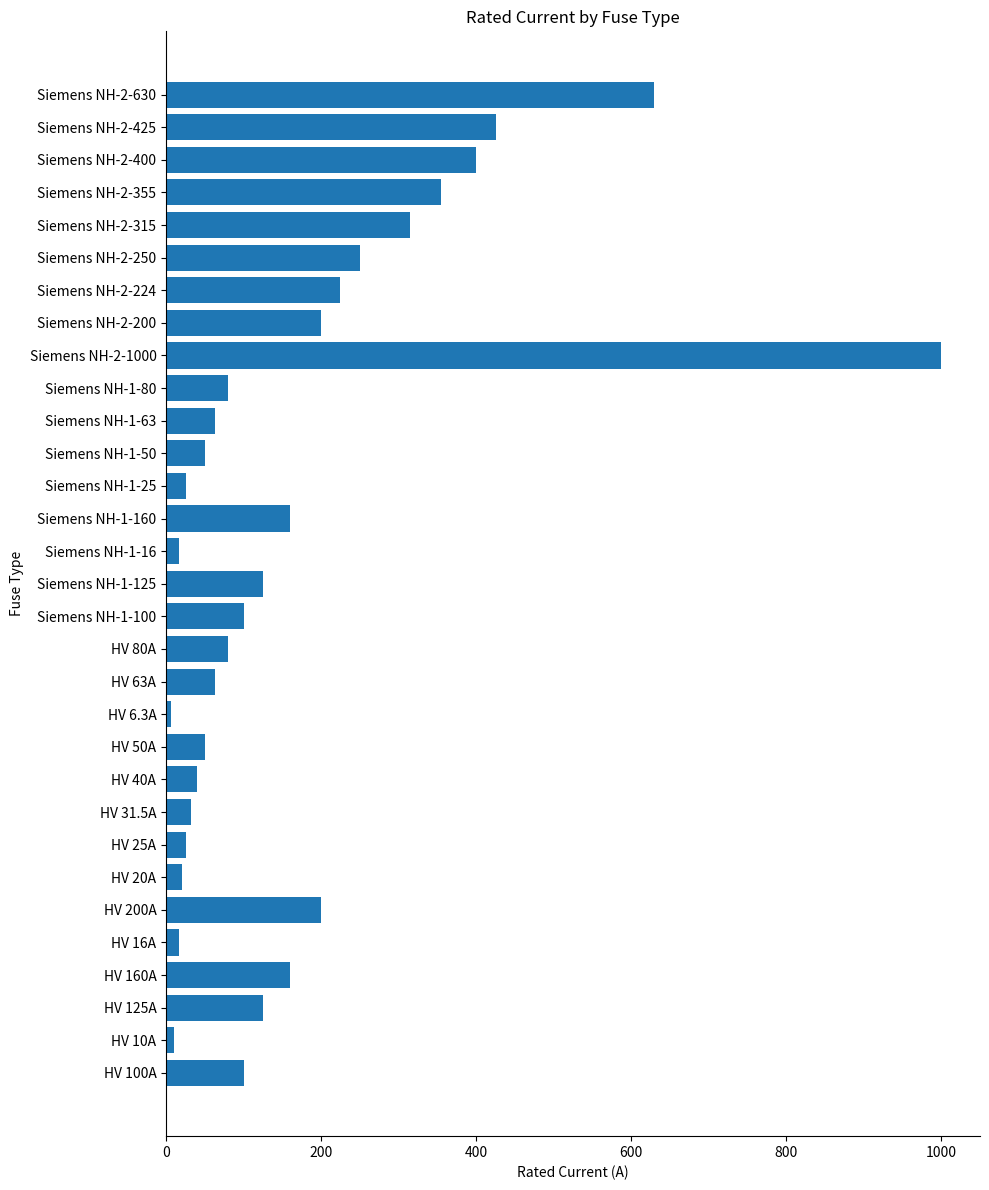

What is the change in value from HV 25A to Siemens NH-2-630?

+605.0